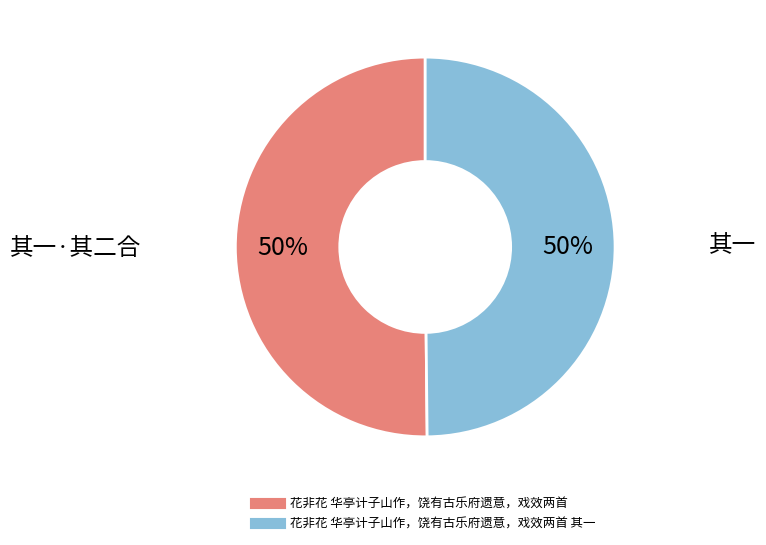

Count the number of slices in the pie.

2